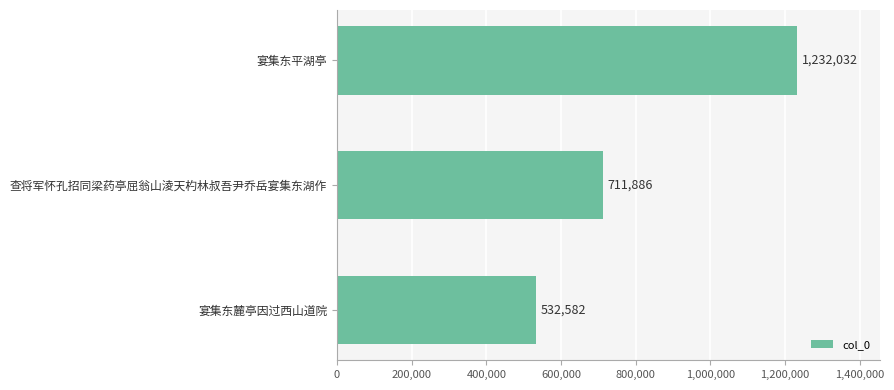

Reading top to bottom, transcribe all the data shown in this chart.

宴集东平湖亭=1232032	查将军怀孔招同梁药亭屈翁山淩天杓林叔吾尹乔岳宴集东湖作=711886	宴集东麓亭因过西山道院=532582